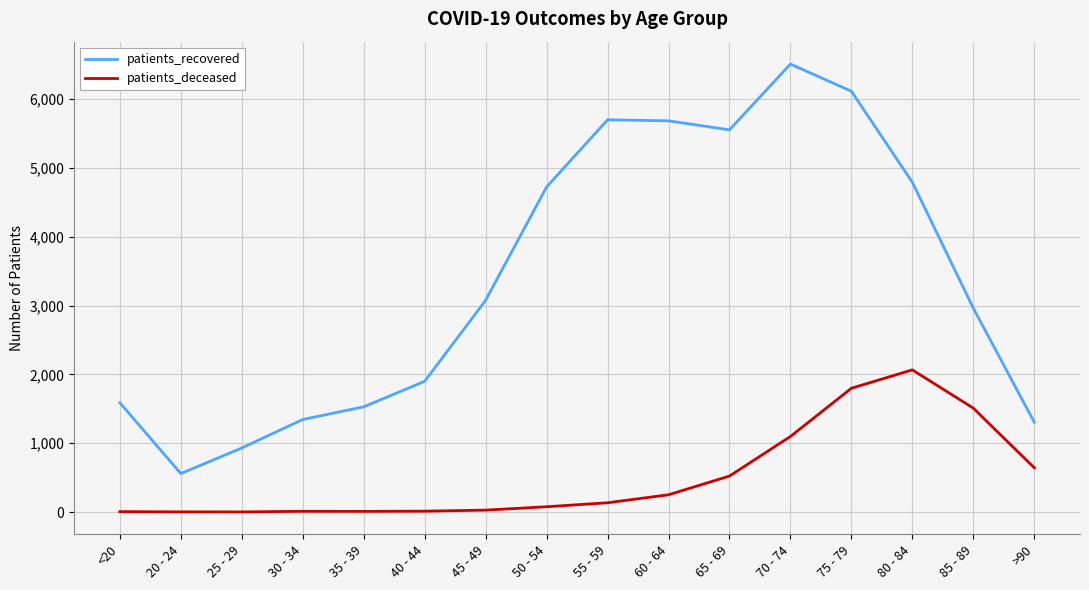

Is the value of patients_recovered at 30 - 34 greater than the value of patients_deceased at 70 - 74?

Yes